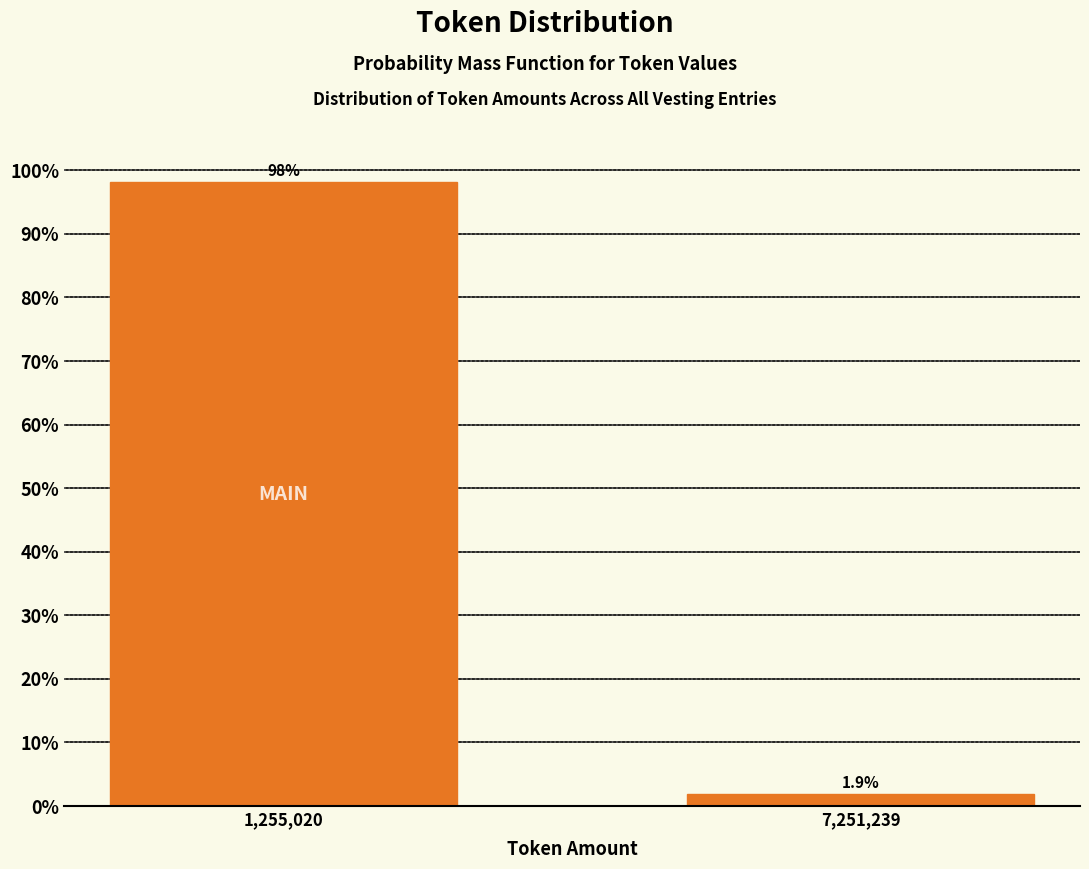

Reading left to right, what are all the values shown in this chart?

1,255,020=98.1	7,251,239=1.9